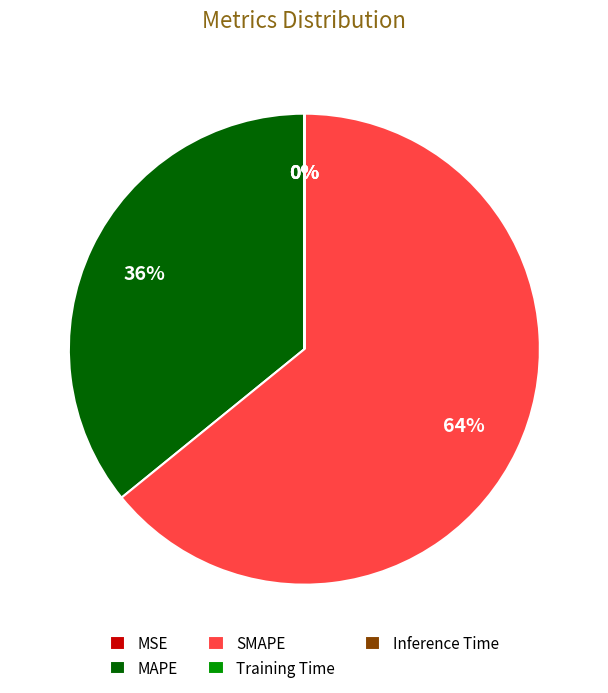

What is the largest slice in the pie chart?

SMAPE